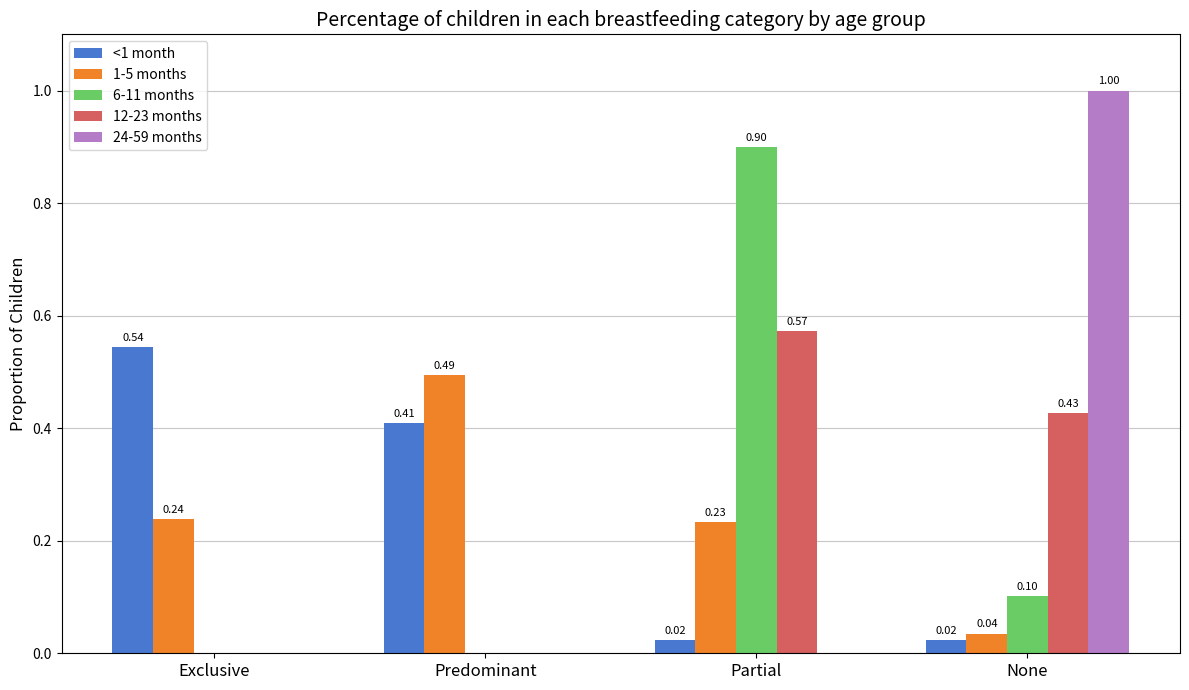

Between Partial and None, which series saw the biggest shift?

24-59 months